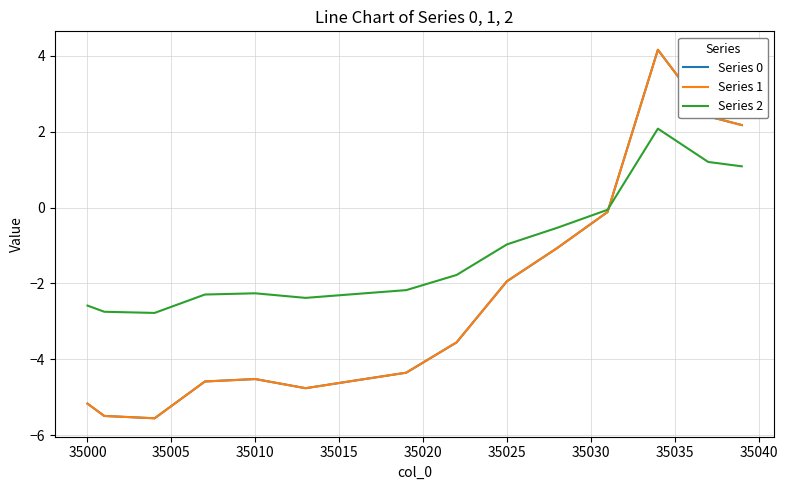

Does the chart have visible grid lines?

Yes